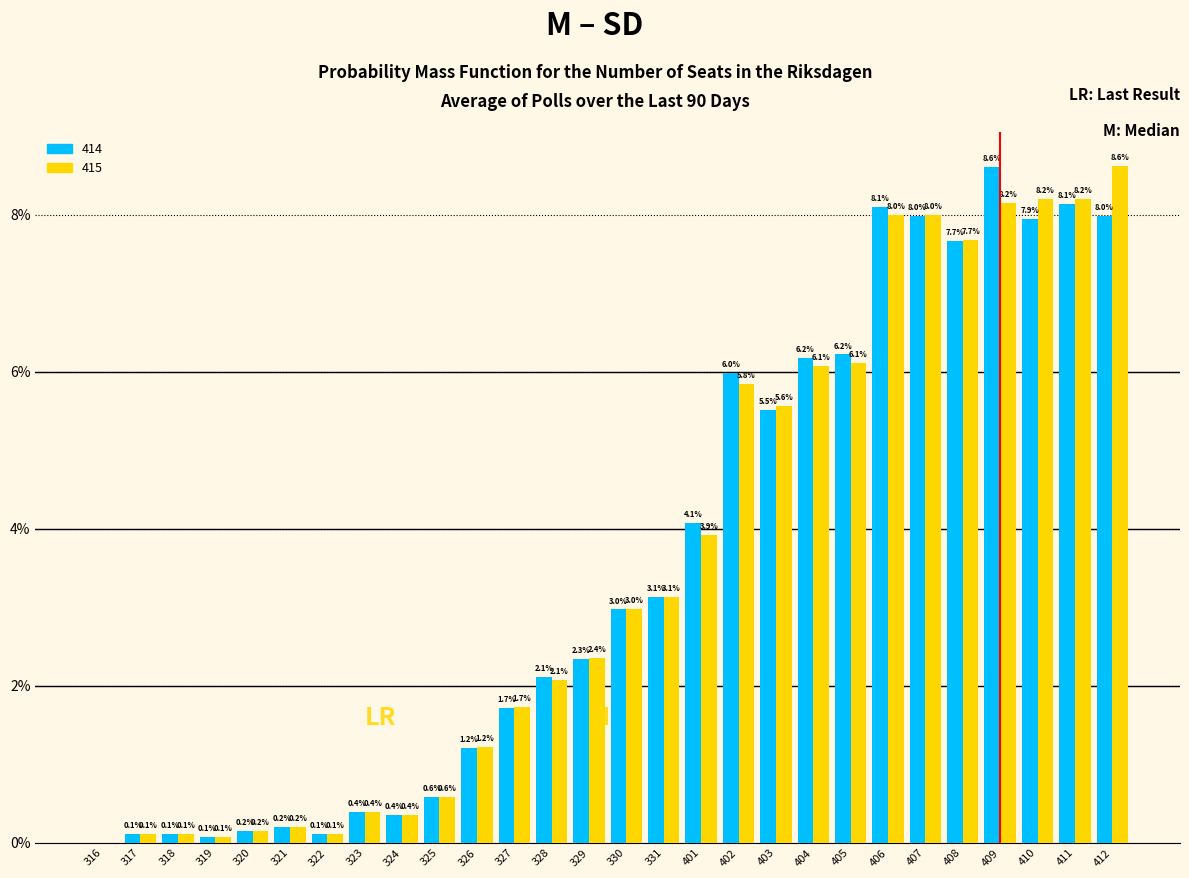

Reading left to right, what are all the values shown in this chart?

414: 316=0.0	317=0.1	318=0.1	319=0.1	320=0.2	321=0.2	322=0.1	323=0.4	324=0.4	325=0.6	326=1.2	327=1.7	328=2.1	329=2.3	330=3.0	331=3.1	401=4.1	402=6.0	403=5.5	404=6.2	405=6.2	406=8.1	407=8.0	408=7.7	409=8.6	410=7.9	411=8.1	412=8.0
415: 316=0.0	317=0.1	318=0.1	319=0.1	320=0.2	321=0.2	322=0.1	323=0.4	324=0.4	325=0.6	326=1.2	327=1.7	328=2.1	329=2.4	330=3.0	331=3.1	401=3.9	402=5.8	403=5.6	404=6.1	405=6.1	406=8.0	407=8.0	408=7.7	409=8.2	410=8.2	411=8.2	412=8.6